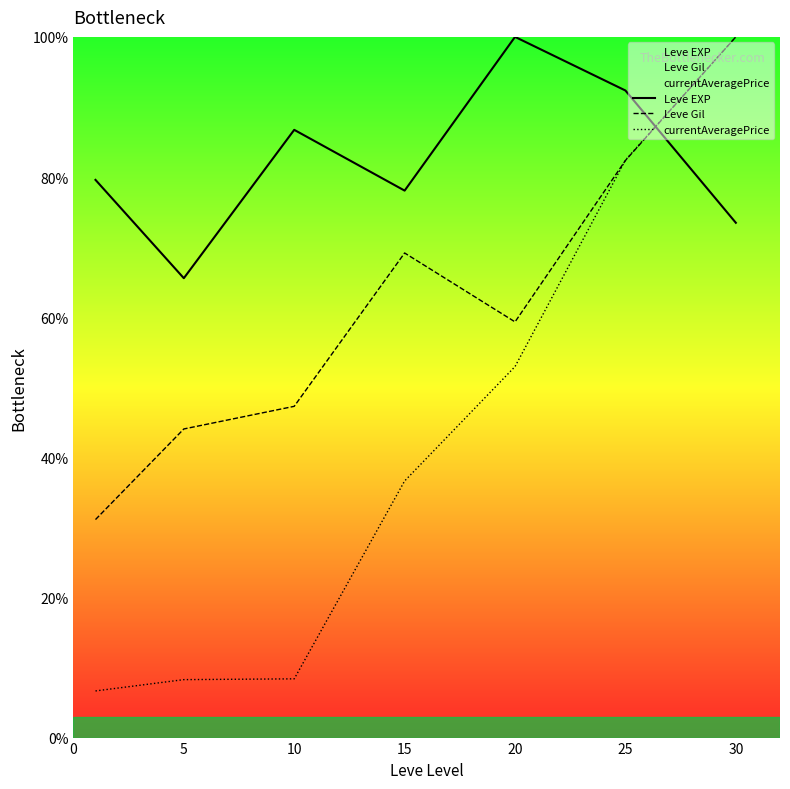

Reading left to right, list all the values displayed in this chart.

Leve EXP: 79.6	65.6	86.7	78.1	100.0	92.3	73.5
Leve Gil: 31.1	44.0	47.3	69.2	59.3	82.4	100.0
currentAveragePrice: 6.7	8.3	8.4	36.6	52.9	82.4	100.0